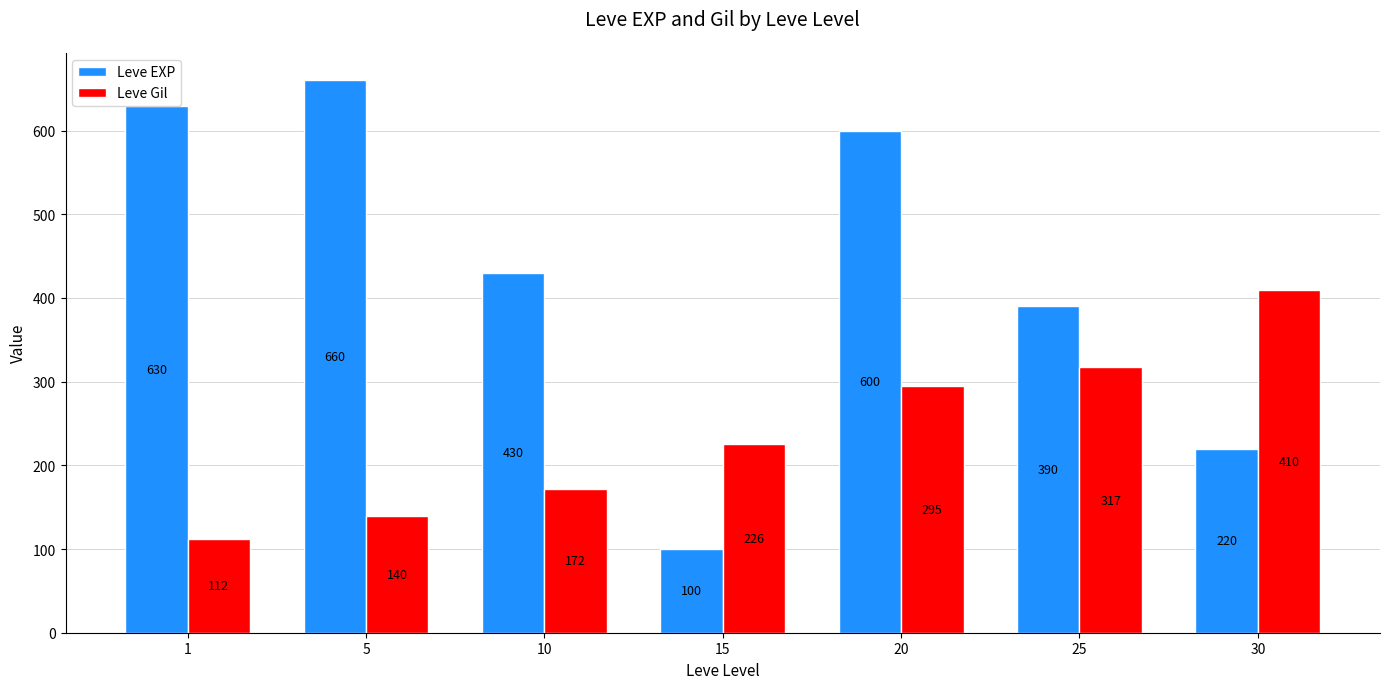

What is the total value across all series at 1?

742